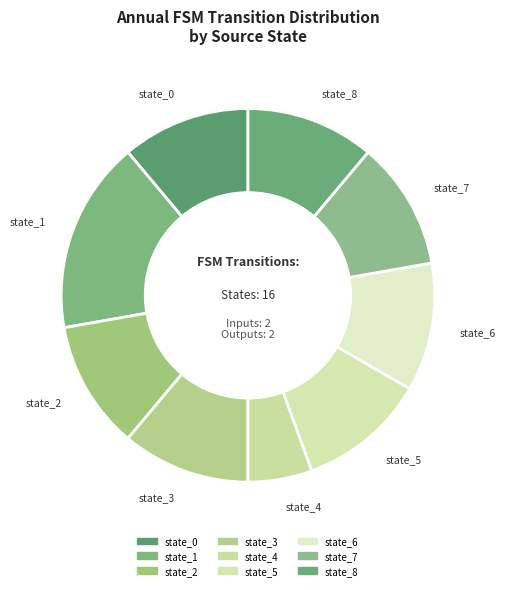

To the nearest percent, what is the average slice percentage?

11%